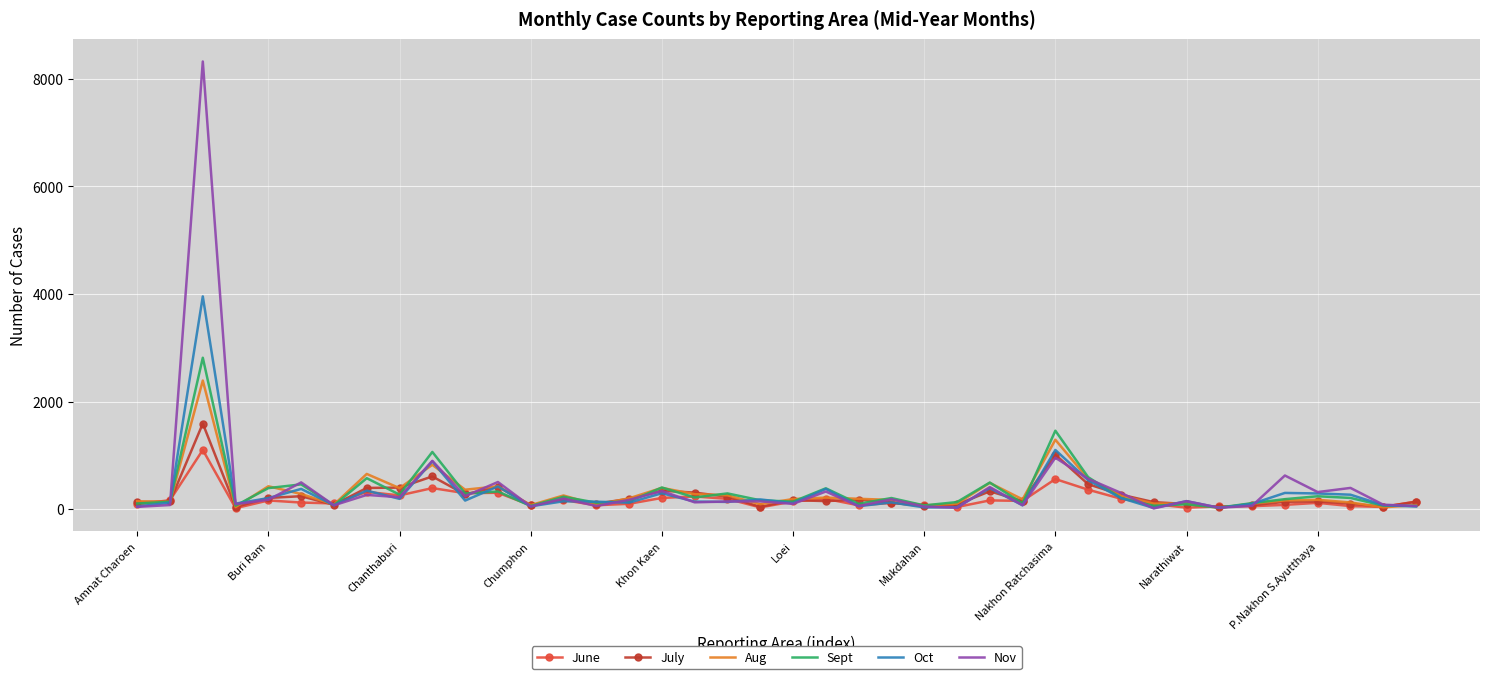

List the series in order of their peak value, highest first.

Nov, Oct, Sept, Aug, July, June